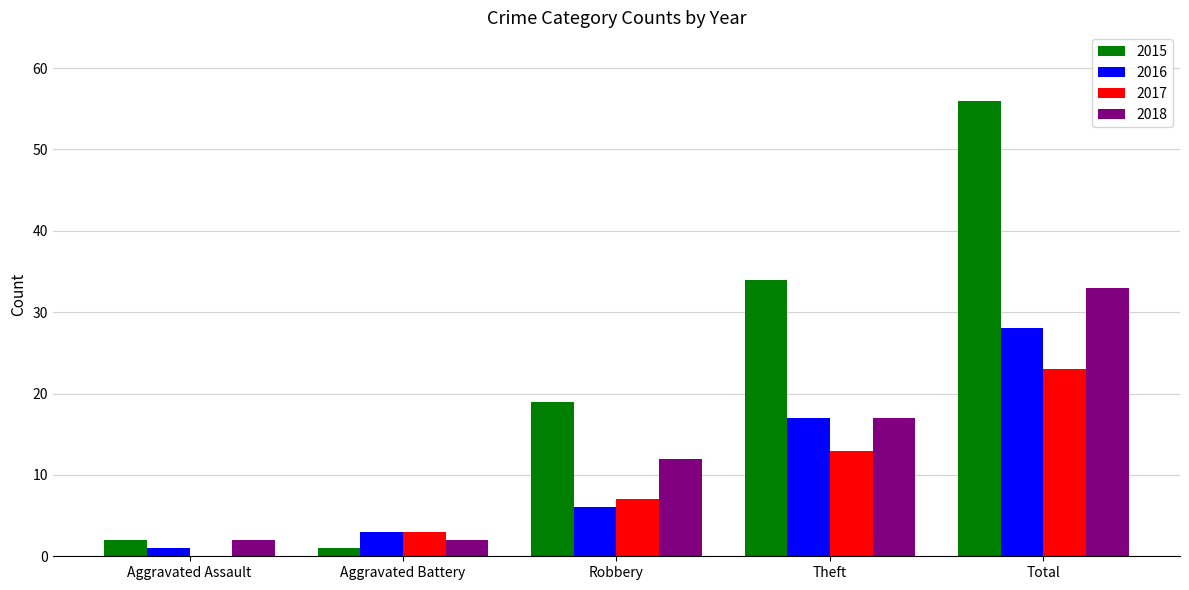

Which series has the largest range (max minus min)?

2015